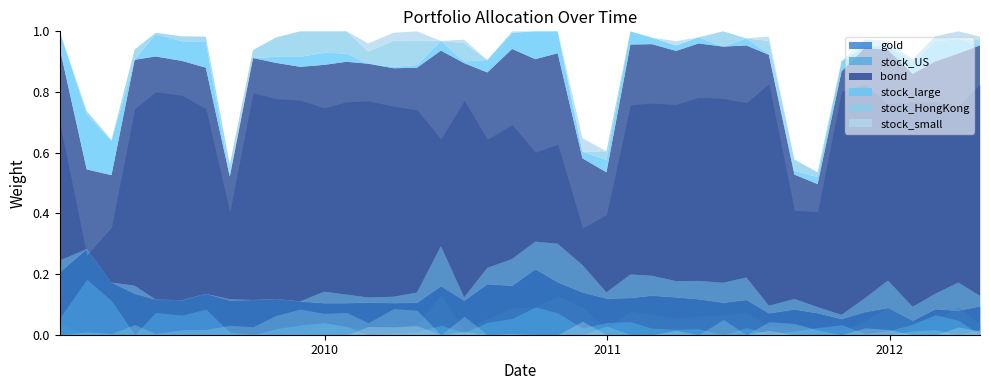

Reading left to right, what are all the values shown in this chart?

gold: 2009-01-23=0.2	2009-02-27=0.3	2009-03-31=0.2	2009-04-30=0.1	2009-05-27=0.1	2009-06-30=0.1	2009-07-31=0.1	2009-08-31=0.1	2009-09-30=0.1	2009-10-30=0.1	2009-11-30=0.1	2009-12-31=0.1	2010-01-29=0.1	2010-02-26=0.1	2010-03-31=0.1	2010-04-30=0.1	2010-05-31=0.2	2010-06-30=0.1	2010-07-30=0.2	2010-08-31=0.2	2010-09-30=0.2	2010-10-29=0.2	2010-11-30=0.1	2010-12-31=0.1	2011-01-31=0.1	2011-02-28=0.1	2011-03-31=0.1	2011-04-29=0.1	2011-05-31=0.1	2011-06-30=0.1	2011-07-29=0.1	2011-08-31=0.1	2011-09-30=0.1	2011-10-31=0.1	2011-11-30=0.1	2011-12-30=0.1	2012-01-31=0.0	2012-02-29=0.1	2012-03-30=0.1	2012-04-27=0.1
stock_US: 2009-01-23=0.0	2009-02-27=0.0	2009-03-31=0.0	2009-04-30=0.0	2009-05-27=0.0	2009-06-30=0.0	2009-07-31=0.0	2009-08-31=0.0	2009-09-30=0.0	2009-10-30=0.0	2009-11-30=0.0	2009-12-31=0.0	2010-01-29=0.0	2010-02-26=0.0	2010-03-31=0.0	2010-04-30=0.0	2010-05-31=0.1	2010-06-30=0.0	2010-07-30=0.1	2010-08-31=0.1	2010-09-30=0.1	2010-10-29=0.1	2010-11-30=0.1	2010-12-31=0.0	2011-01-31=0.1	2011-02-28=0.1	2011-03-31=0.1	2011-04-29=0.1	2011-05-31=0.1	2011-06-30=0.1	2011-07-29=0.0	2011-08-31=0.0	2011-09-30=0.0	2011-10-31=0.0	2011-11-30=0.0	2011-12-30=0.1	2012-01-31=0.0	2012-02-29=0.1	2012-03-30=0.1	2012-04-27=0.0
bond: 2009-01-23=0.7	2009-02-27=0.3	2009-03-31=0.4	2009-04-30=0.7	2009-05-27=0.8	2009-06-30=0.8	2009-07-31=0.7	2009-08-31=0.4	2009-09-30=0.8	2009-10-30=0.8	2009-11-30=0.8	2009-12-31=0.7	2010-01-29=0.8	2010-02-26=0.8	2010-03-31=0.8	2010-04-30=0.7	2010-05-31=0.6	2010-06-30=0.8	2010-07-30=0.6	2010-08-31=0.7	2010-09-30=0.6	2010-10-29=0.6	2010-11-30=0.4	2010-12-31=0.4	2011-01-31=0.8	2011-02-28=0.8	2011-03-31=0.8	2011-04-29=0.8	2011-05-31=0.8	2011-06-30=0.8	2011-07-29=0.8	2011-08-31=0.4	2011-09-30=0.4	2011-10-31=0.8	2011-11-30=0.8	2011-12-30=0.8	2012-01-31=0.8	2012-02-29=0.8	2012-03-30=0.8	2012-04-27=0.8
stock_large: 2009-01-23=0.1	2009-02-27=0.2	2009-03-31=0.1	2009-04-30=0.0	2009-05-27=0.1	2009-06-30=0.1	2009-07-31=0.1	2009-08-31=0.0	2009-09-30=0.0	2009-10-30=0.0	2009-11-30=0.0	2009-12-31=0.0	2010-01-29=0.0	2010-02-26=0.0	2010-03-31=0.0	2010-04-30=0.0	2010-05-31=0.0	2010-06-30=0.0	2010-07-30=0.0	2010-08-31=0.1	2010-09-30=0.1	2010-10-29=0.1	2010-11-30=0.0	2010-12-31=0.0	2011-01-31=0.0	2011-02-28=0.0	2011-03-31=0.0	2011-04-29=0.0	2011-05-31=0.0	2011-06-30=0.0	2011-07-29=0.0	2011-08-31=0.0	2011-09-30=0.0	2011-10-31=0.0	2011-11-30=0.0	2011-12-30=0.0	2012-01-31=0.0	2012-02-29=0.1	2012-03-30=0.0	2012-04-27=0.0
stock_HongKong: 2009-01-23=0.0	2009-02-27=0.0	2009-03-31=0.0	2009-04-30=0.0	2009-05-27=0.0	2009-06-30=0.0	2009-07-31=0.0	2009-08-31=0.0	2009-09-30=0.0	2009-10-30=0.1	2009-11-30=0.1	2009-12-31=0.1	2010-01-29=0.1	2010-02-26=0.0	2010-03-31=0.1	2010-04-30=0.1	2010-05-31=0.0	2010-06-30=0.1	2010-07-30=0.0	2010-08-31=0.0	2010-09-30=0.0	2010-10-29=0.0	2010-11-30=0.0	2010-12-31=0.0	2011-01-31=0.0	2011-02-28=0.0	2011-03-31=0.0	2011-04-29=0.0	2011-05-31=0.1	2011-06-30=0.0	2011-07-29=0.0	2011-08-31=0.0	2011-09-30=0.0	2011-10-31=0.0	2011-11-30=0.0	2011-12-30=0.0	2012-01-31=0.0	2012-02-29=0.0	2012-03-30=0.0	2012-04-27=0.0
stock_small: 2009-01-23=0.0	2009-02-27=0.0	2009-03-31=0.0	2009-04-30=0.0	2009-05-27=0.0	2009-06-30=0.0	2009-07-31=0.0	2009-08-31=0.0	2009-09-30=0.0	2009-10-30=0.0	2009-11-30=0.0	2009-12-31=0.0	2010-01-29=0.0	2010-02-26=0.0	2010-03-31=0.0	2010-04-30=0.0	2010-05-31=0.0	2010-06-30=0.0	2010-07-30=0.0	2010-08-31=0.0	2010-09-30=0.0	2010-10-29=0.0	2010-11-30=0.0	2010-12-31=0.0	2011-01-31=0.0	2011-02-28=0.0	2011-03-31=0.0	2011-04-29=0.0	2011-05-31=0.0	2011-06-30=0.0	2011-07-29=0.0	2011-08-31=0.0	2011-09-30=0.0	2011-10-31=0.0	2011-11-30=0.0	2011-12-30=0.0	2012-01-31=0.0	2012-02-29=0.0	2012-03-30=0.0	2012-04-27=0.0